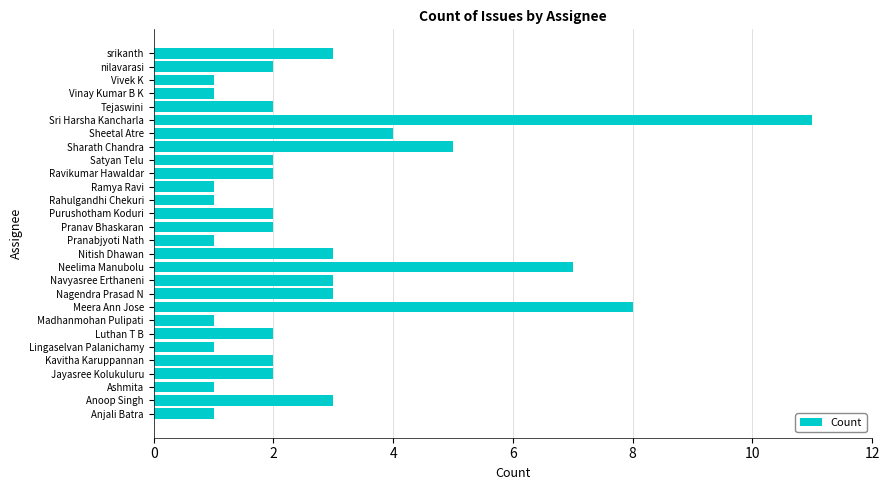

What is the average value?

3